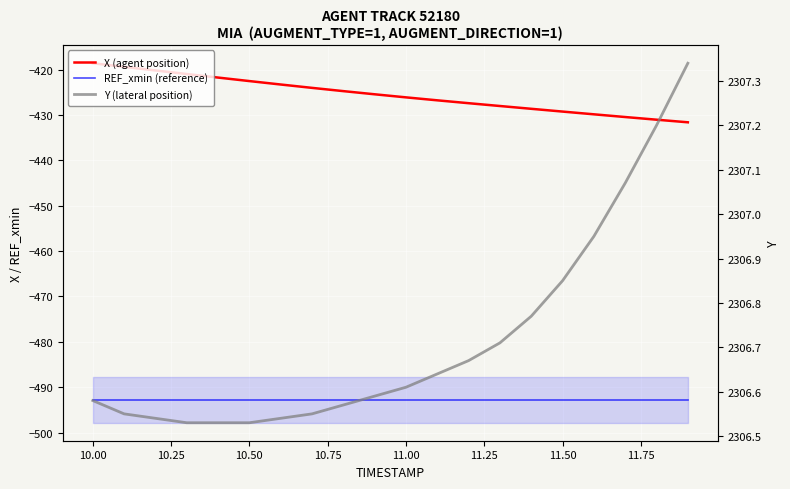

Where is Y (lateral position) nearest to the value 2306?

10.50